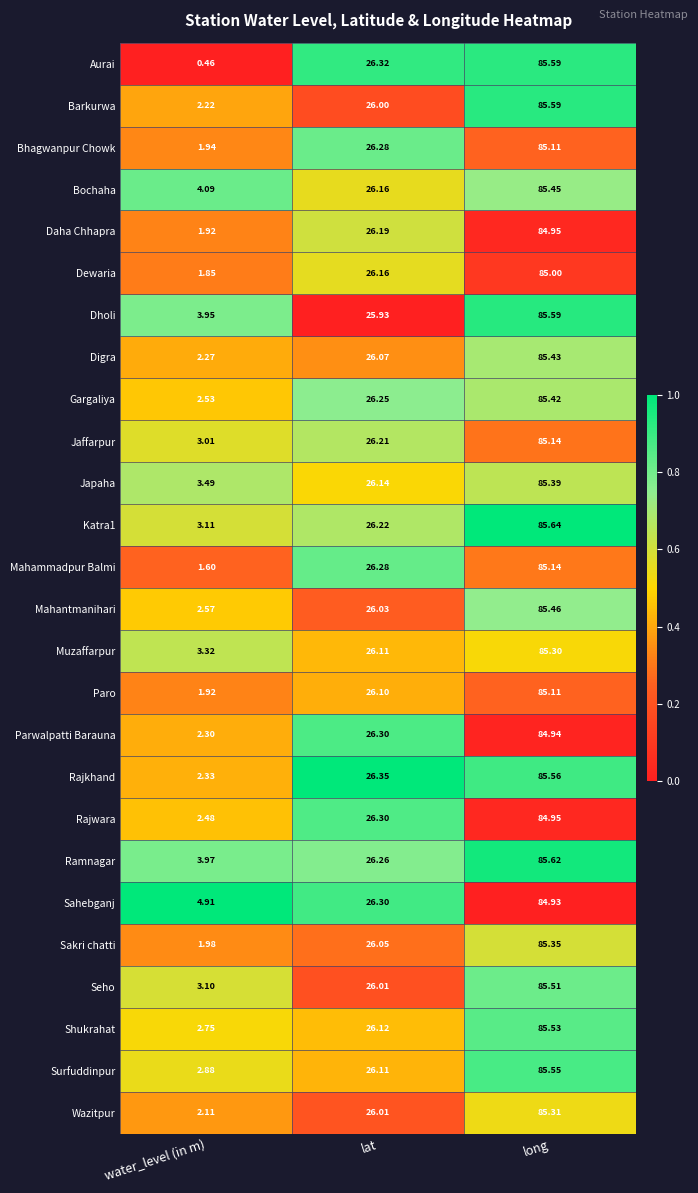

At which label is Dholi closest to 44?

lat